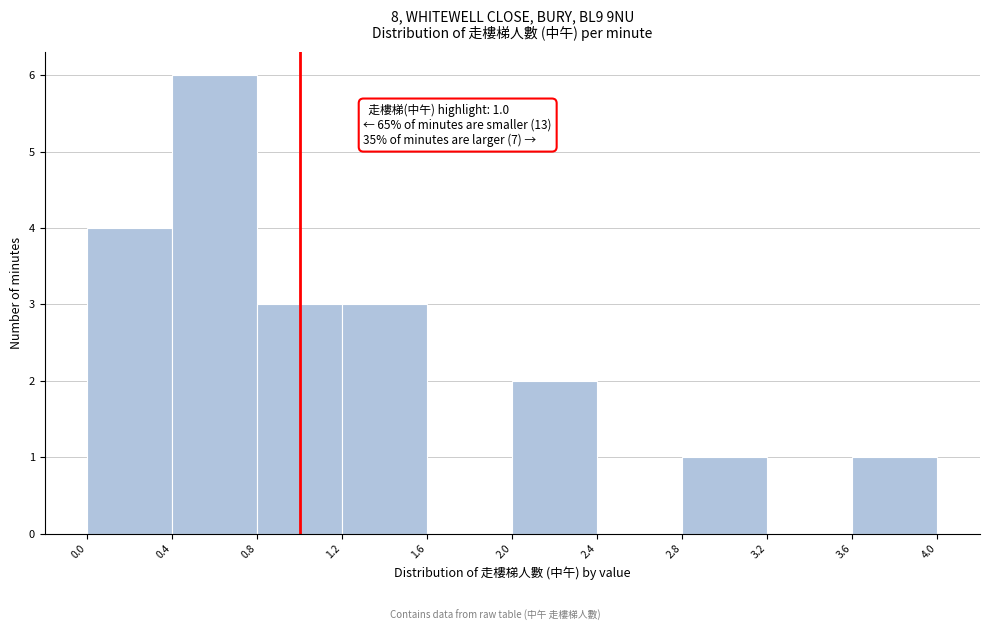

Over which range of the x-axis is the bar tallest?

0.4 to 0.8